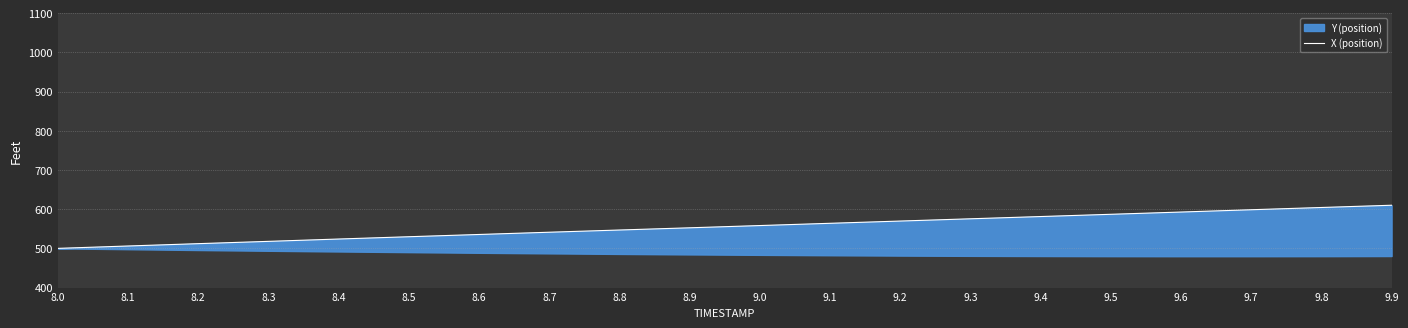

What is the difference between the values at 9.5 and 9.6?

5.7